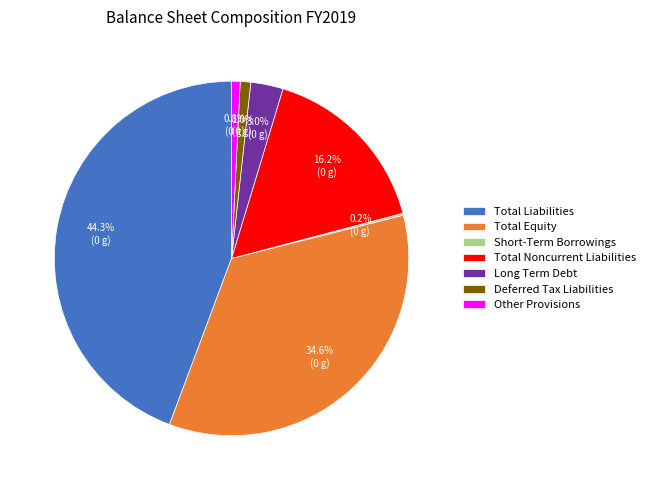

Between Other Provisions and Total Equity, which is larger?

Total Equity